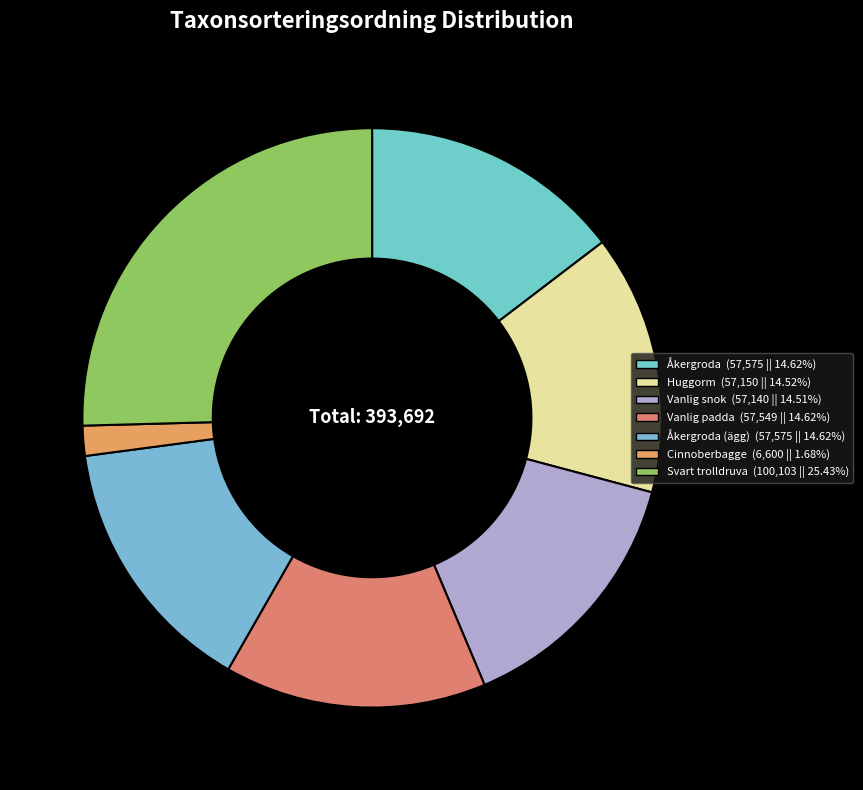

What is the largest slice in the pie chart?

Svart trolldruva